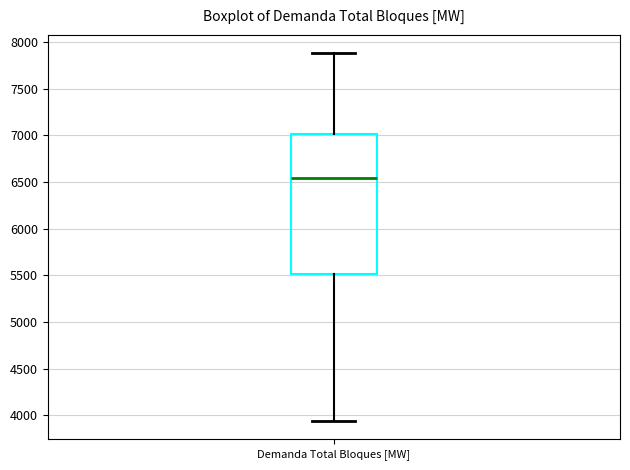

Where does the upper whisker of the box for Demanda Total Bloques [MW] end on the y-axis? The values are not printed on the chart, so give them approximately, as read against the axis.

7900